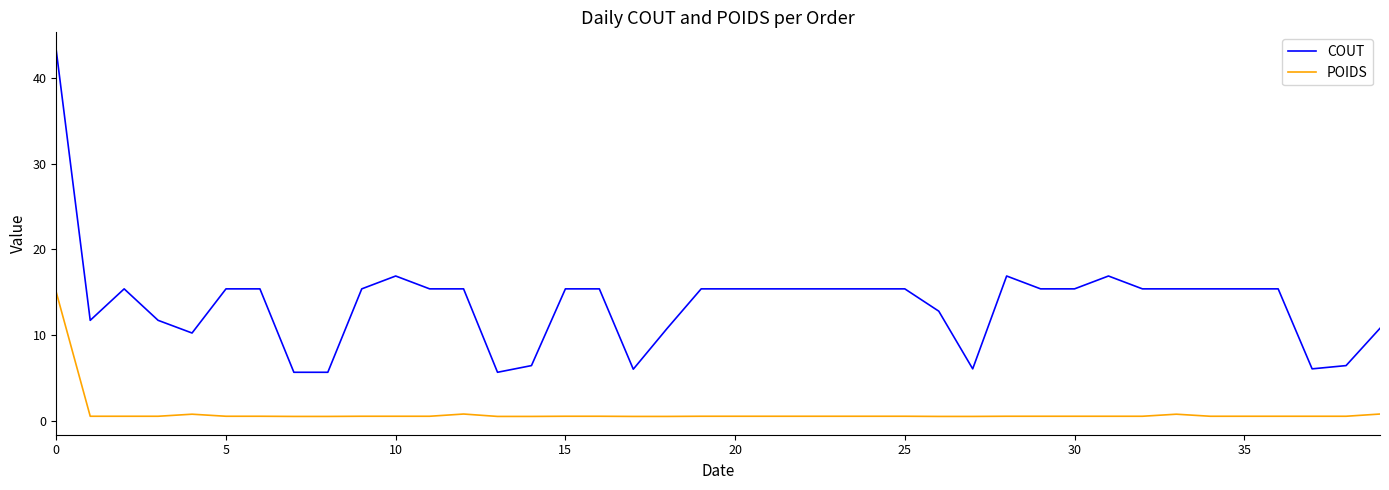

List the series in order of their peak value, lowest first.

POIDS, COUT